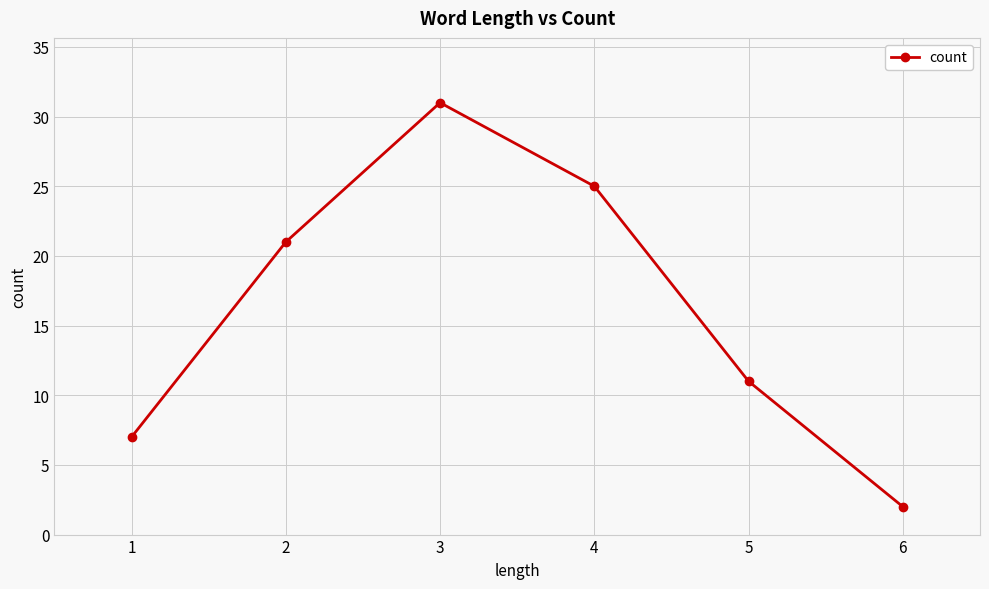

What is the value of the 2nd point from the left?

21